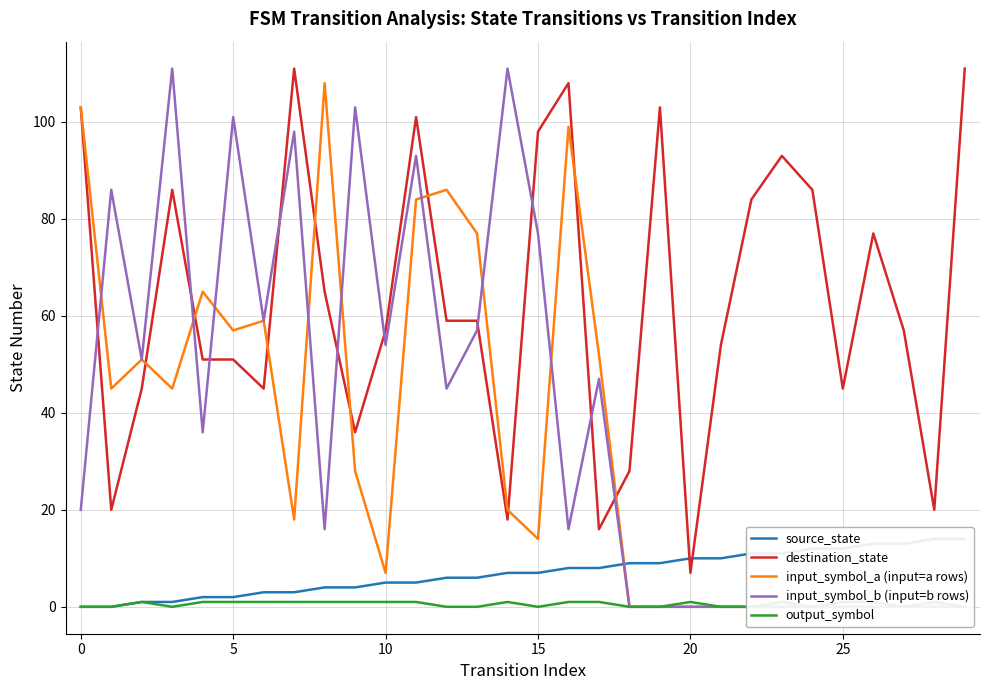

List the series in order of their peak value, highest first.

destination_state, input_symbol_b (input=b rows), input_symbol_a (input=a rows), source_state, output_symbol